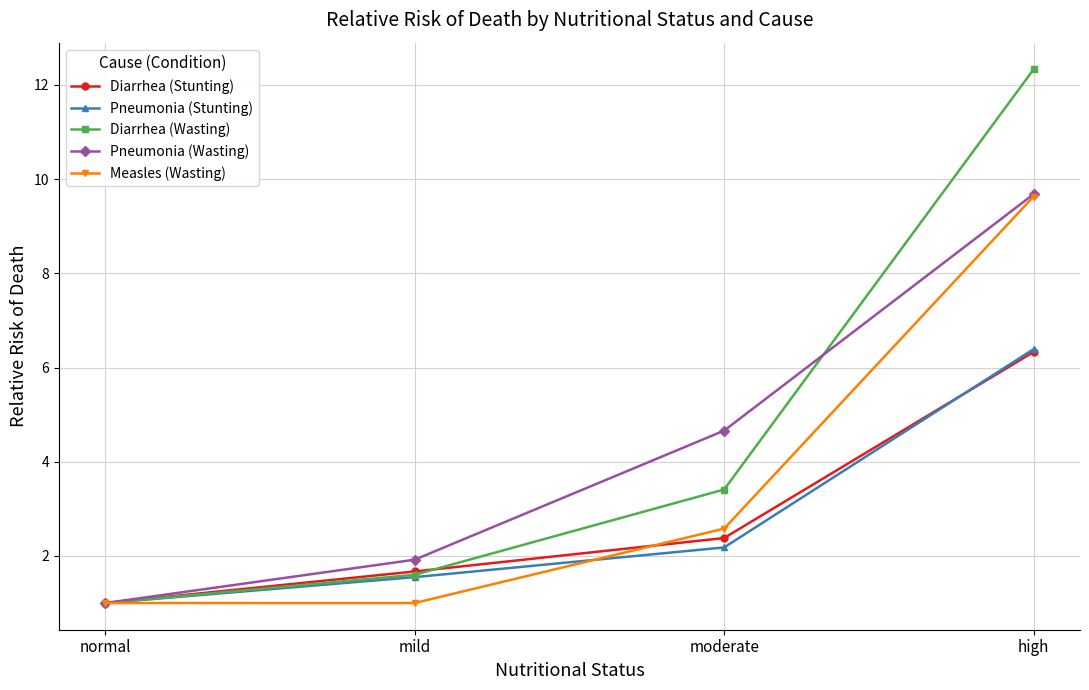

At which category is the sum across all series the highest?

high